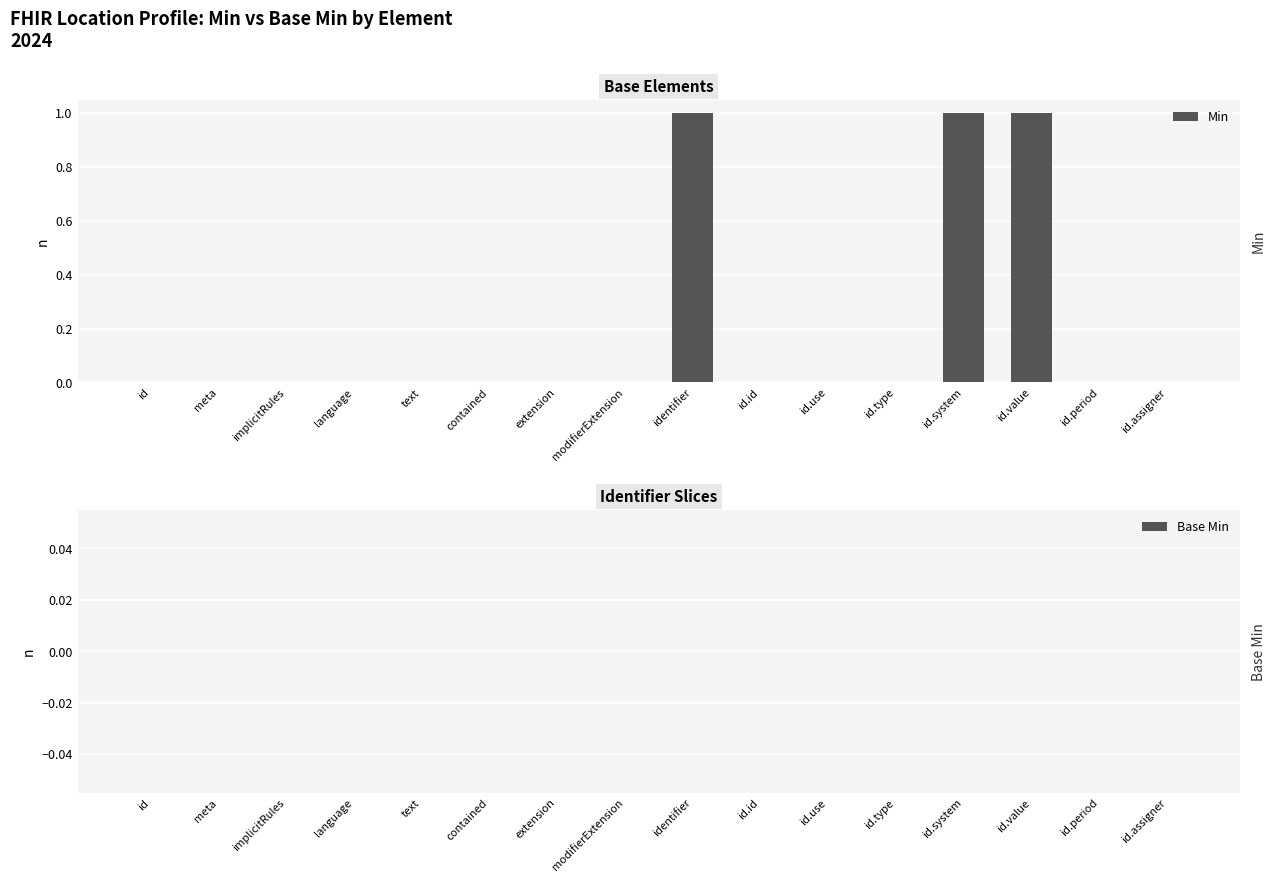

What is the sum of all values?

3